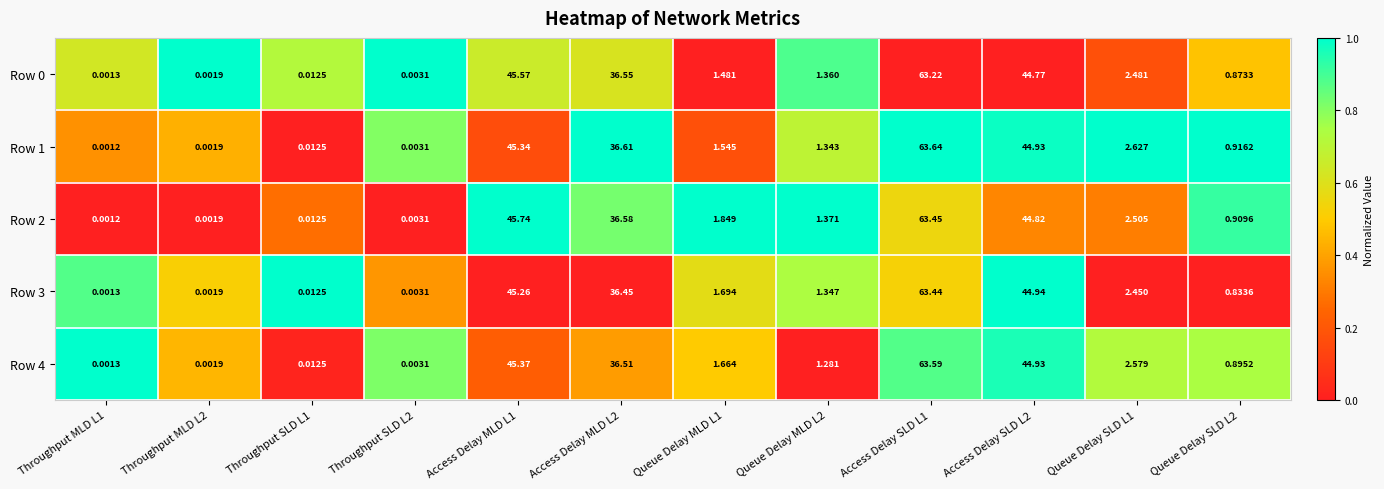

Is the value of Row 1 at Throughput SLD L2 greater than the value of Row 0 at Access Delay MLD L1?

No